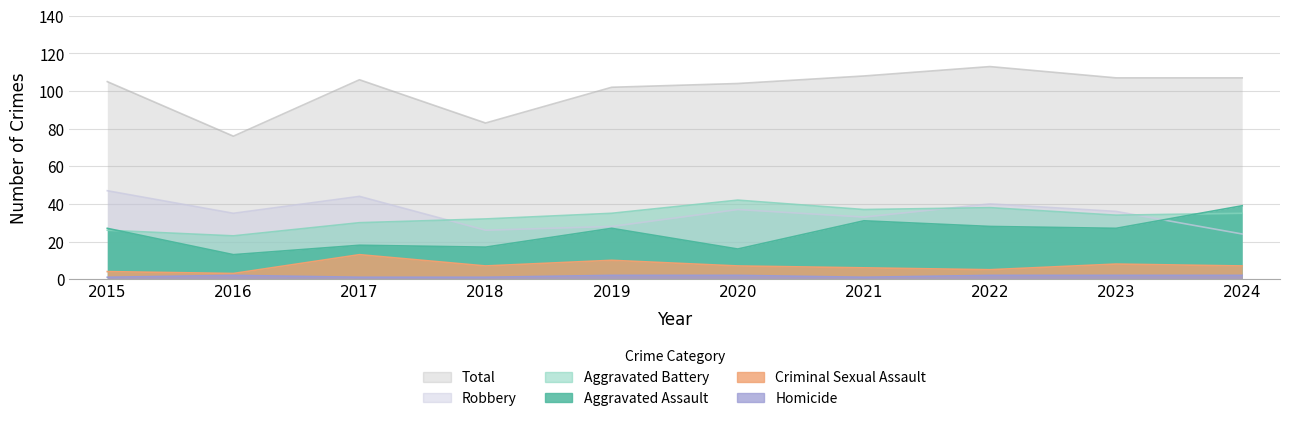

Is the value of Aggravated Assault at 2019 greater than the value of Aggravated Battery at 2024?

No